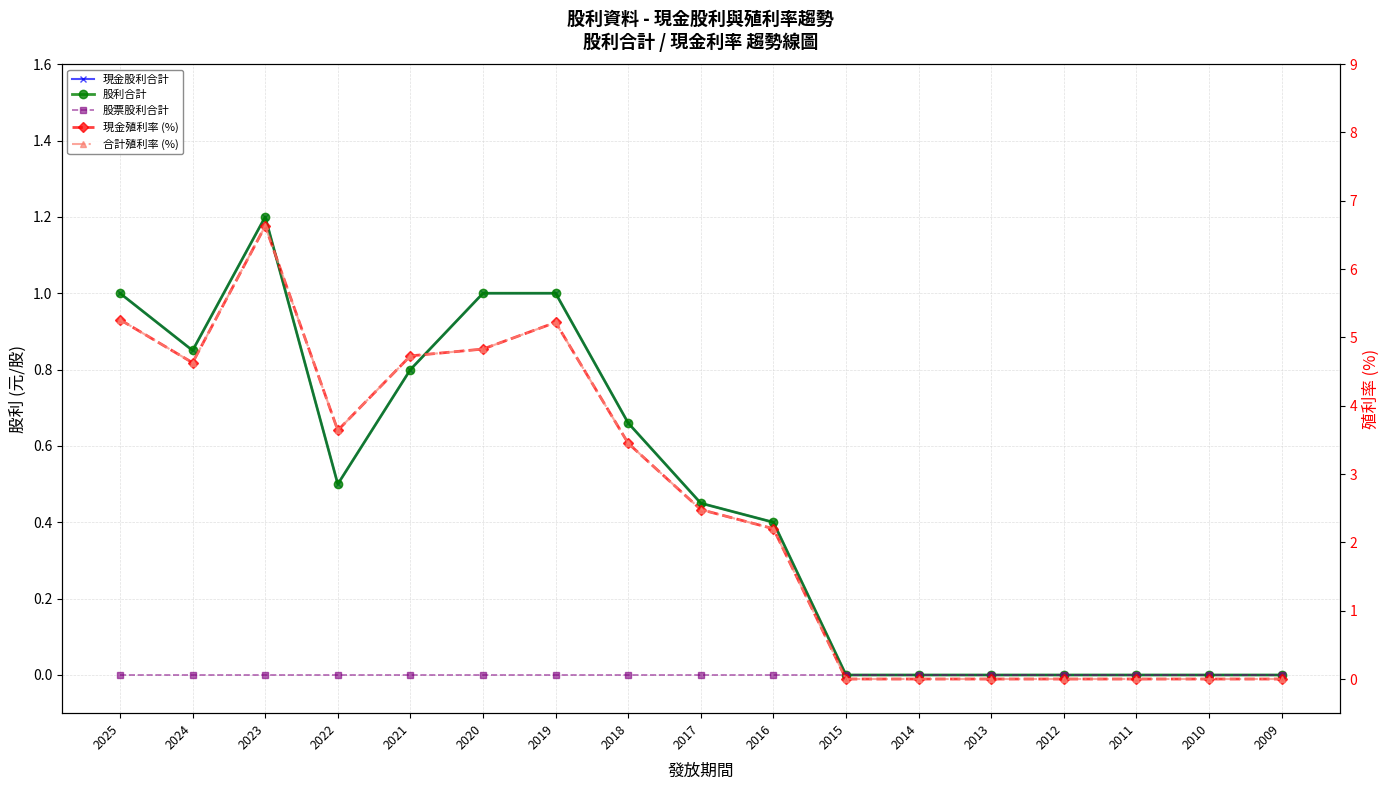

How many interior local valleys does the 股利合計 series have?

2